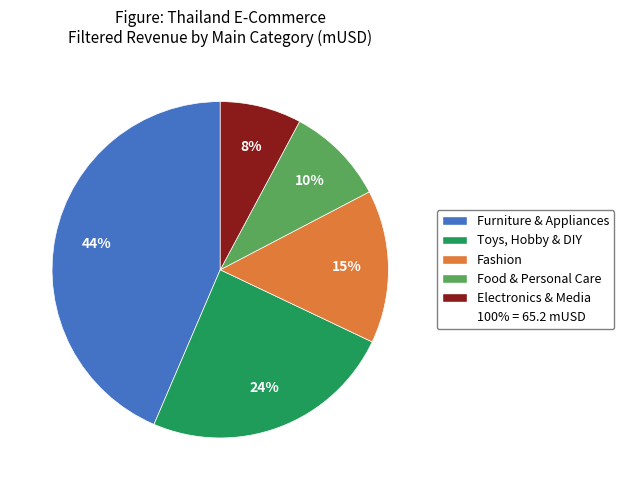

To the nearest percent, what is the average slice percentage?

20%